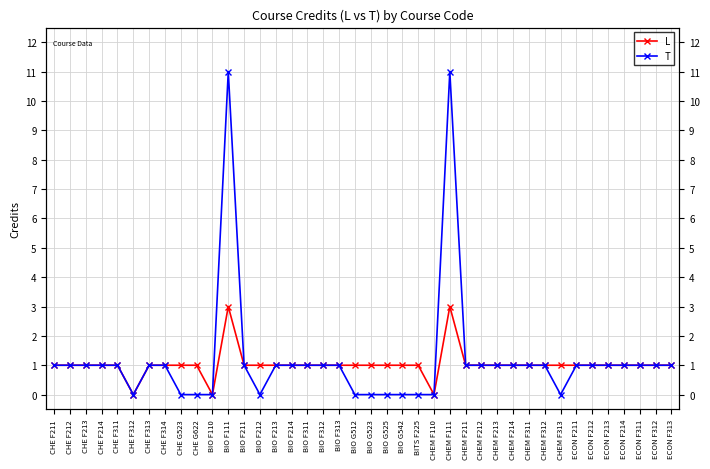

What position from the left is ECON F214?

37